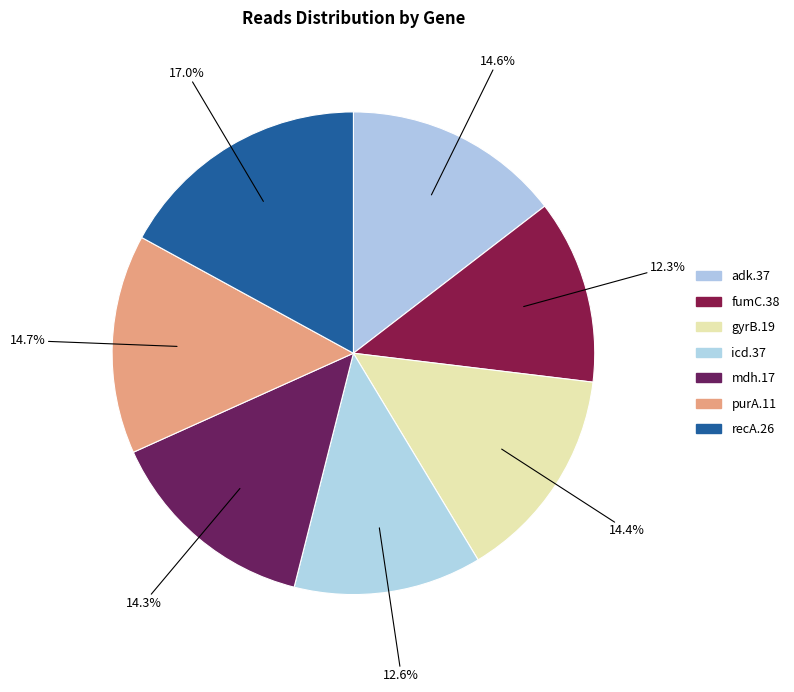

Rank the categories by value from lowest to highest.

fumC.38, icd.37, mdh.17, gyrB.19, adk.37, purA.11, recA.26